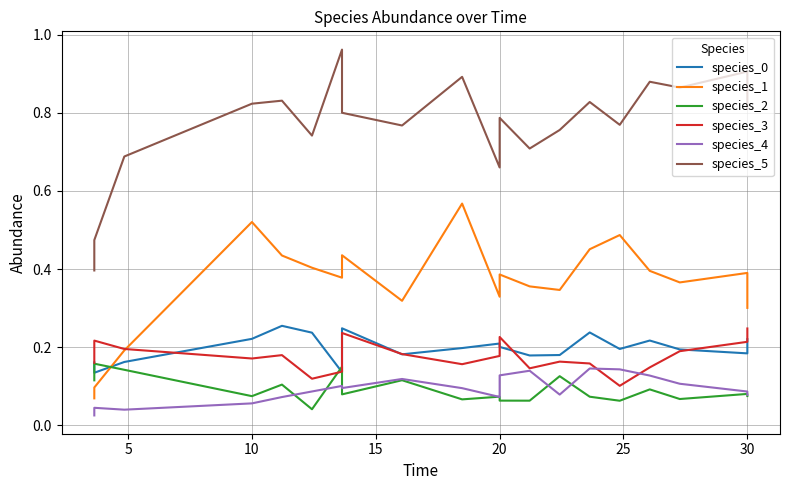

List the series in order of their peak value, highest first.

species_5, species_1, species_0, species_3, species_2, species_4